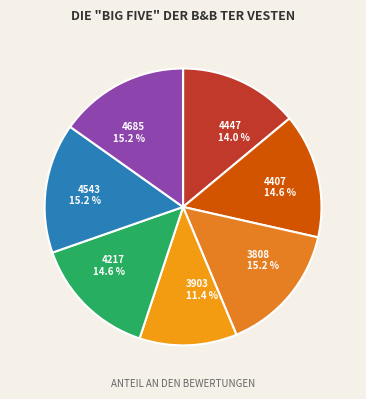

How many slices are in this pie chart?

7